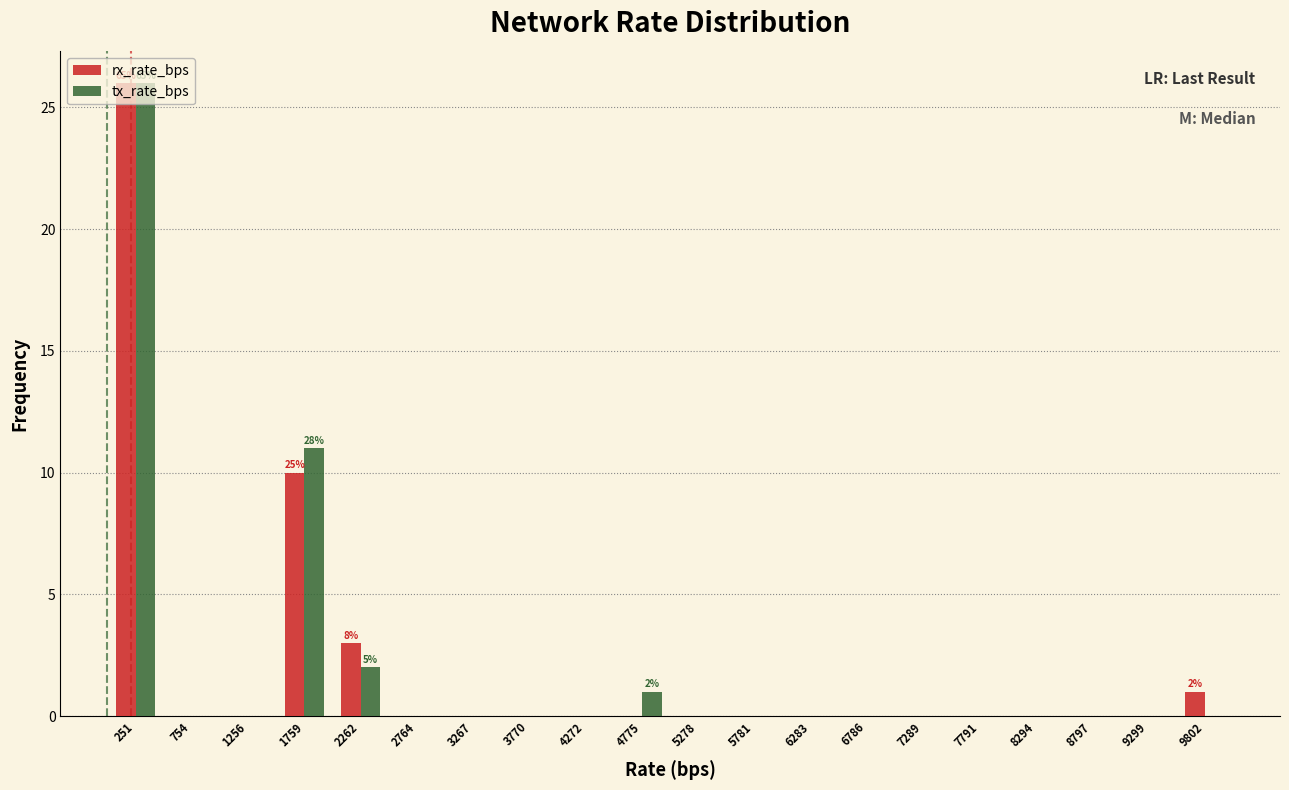

In the tx_rate_bps series, which range on the x-axis has the tallest bar?

0 to 500